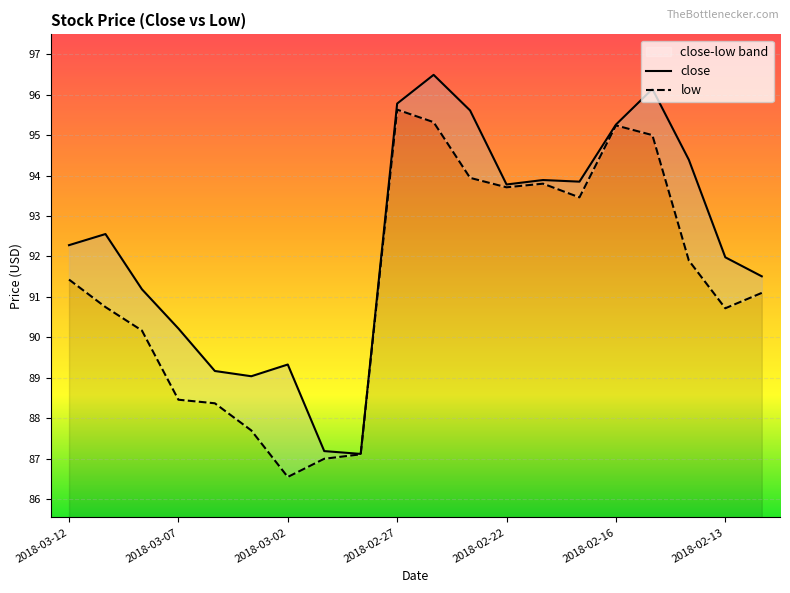

What are all the series names shown in the legend?

close, low